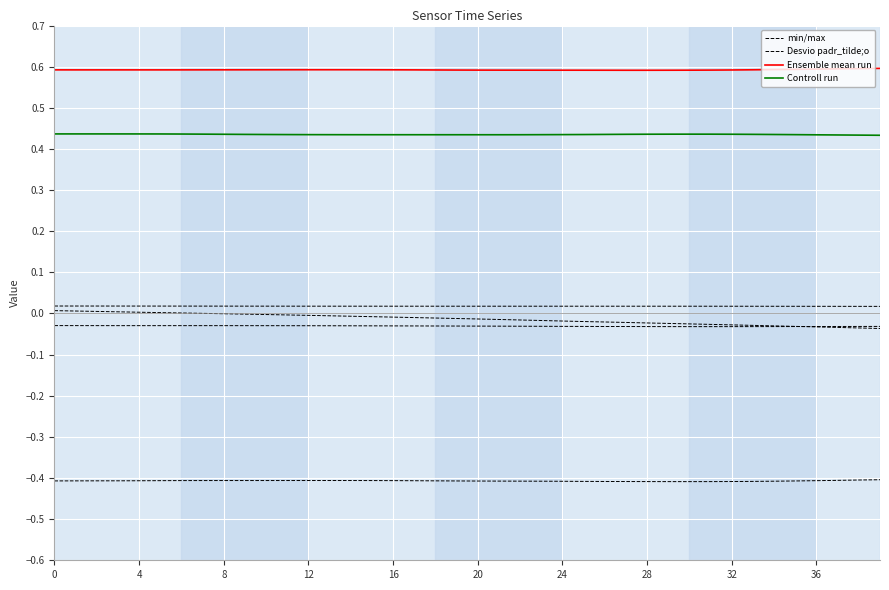

The Controll run series shows 0.4 at 14. True or false?

True